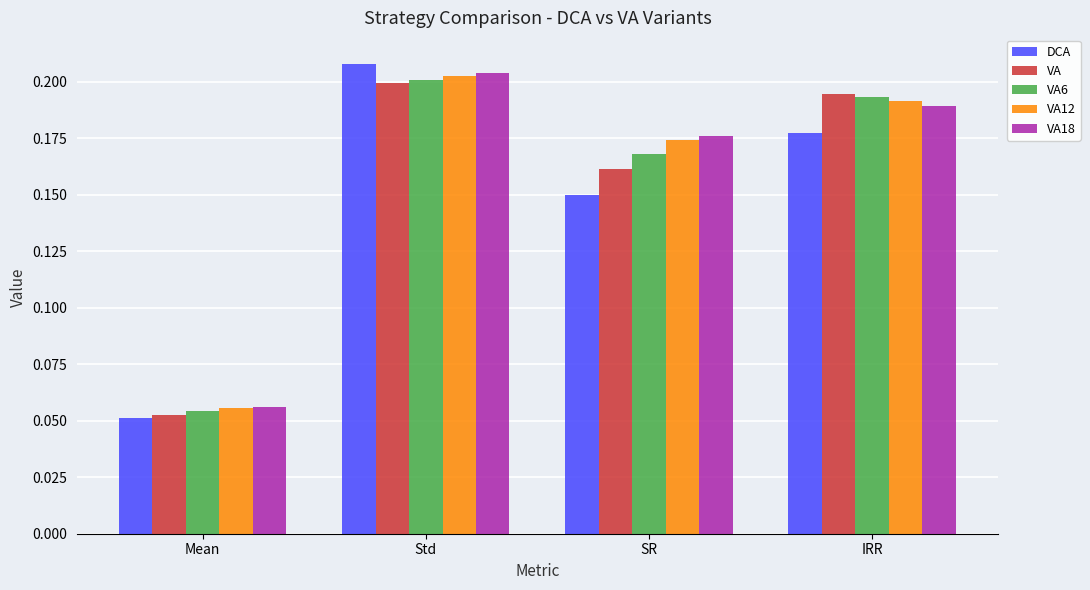

List the labels in order of VA6 value, smallest first.

Mean, SR, IRR, Std